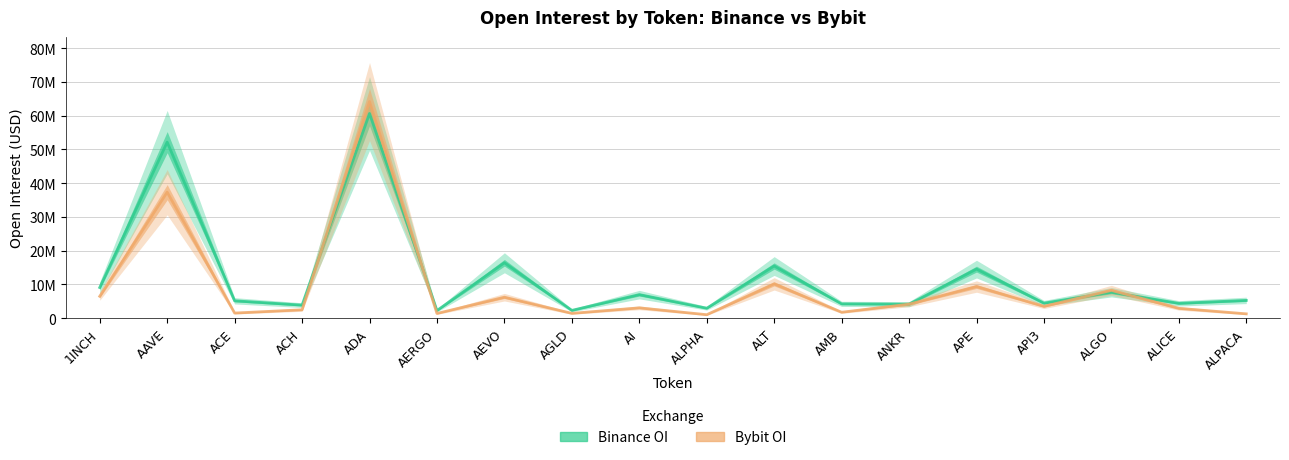

How many values in the Bybit_OI series exceed 3511905?

8